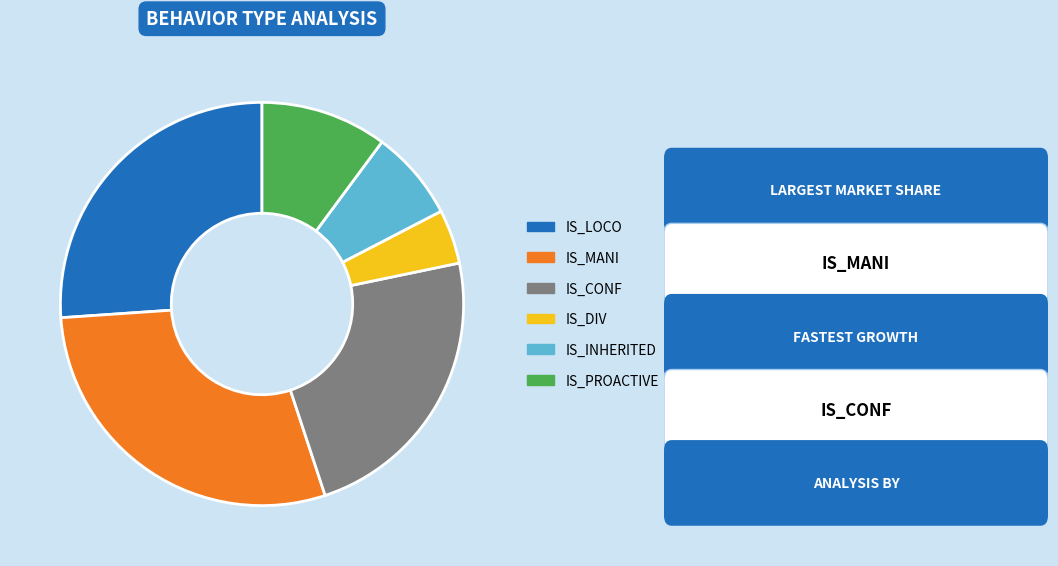

The IS_INHERITED slice represents 7% of the pie. True or false?

True